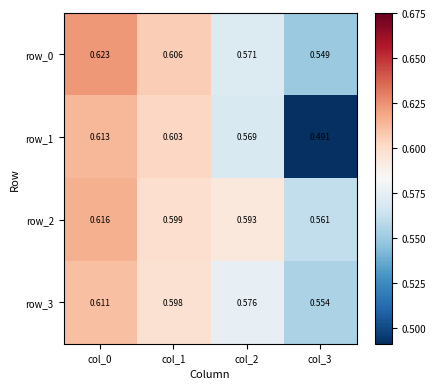

Is the value of row_3 at col_3 greater than the value of row_2 at col_2?

No